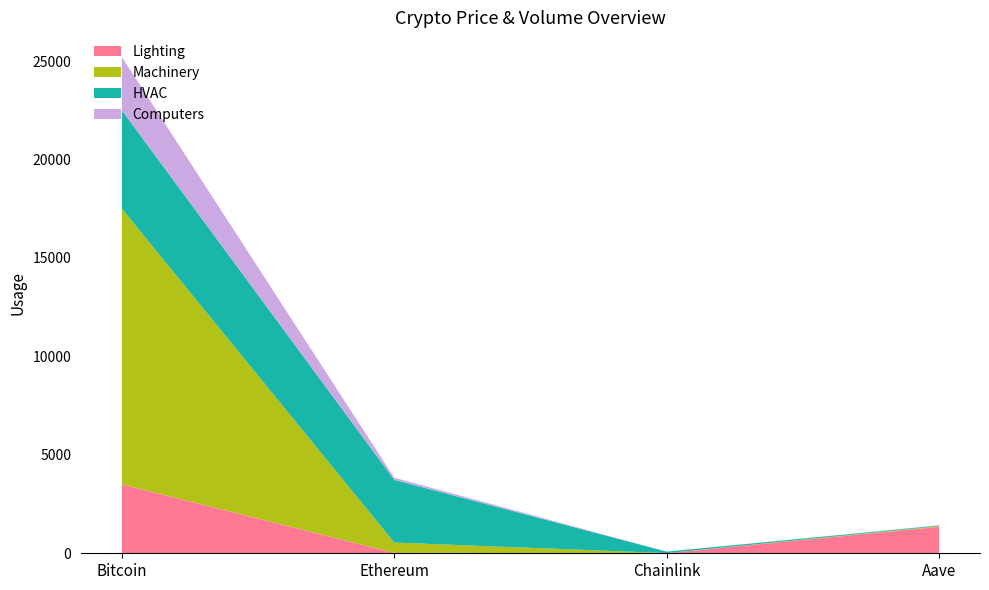

At which category is the sum across all series the highest?

Bitcoin